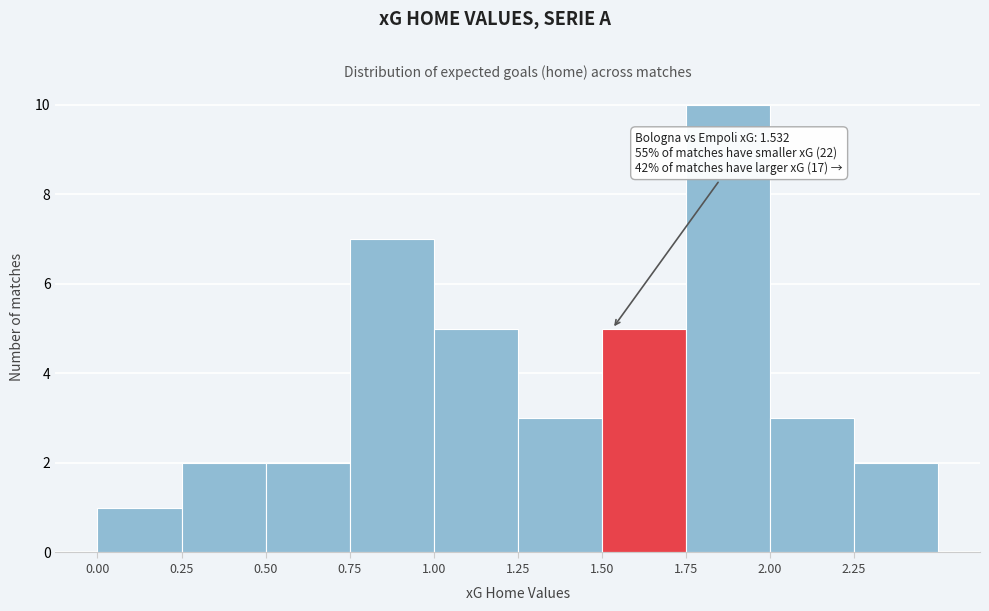

Which range on the x-axis has the tallest bar?

1.75 to 2.00